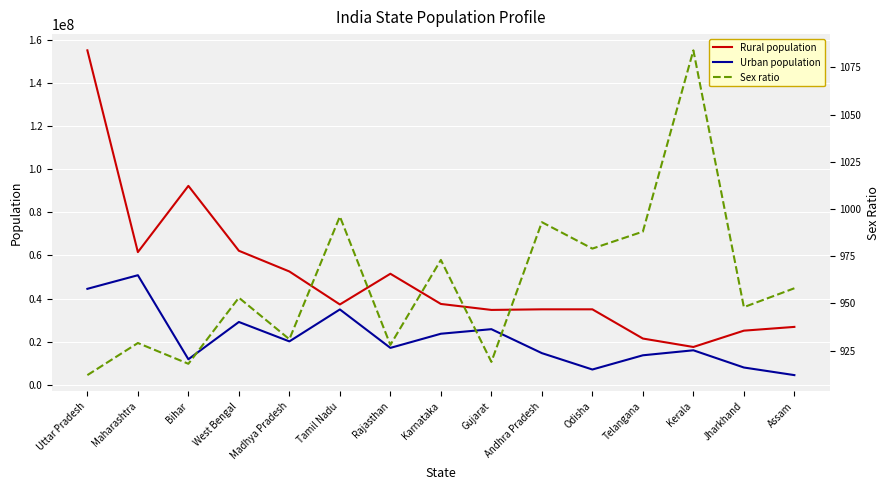

True or false: Urban population and Sex ratio cross at least once.

False